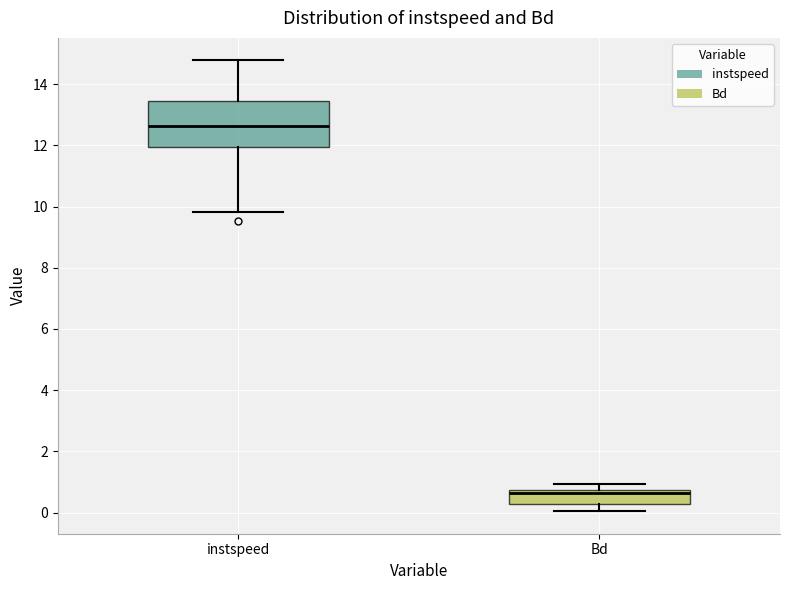

Reading left to right, read every box against the y-axis: the position of its median line, the range the box covers, and the ends of its whiskers. The values are not printed on the chart, so give them approximately, as read against the axis.

instspeed: median 12.6, box 12.0 to 13.4, whiskers 9.8 to 14.8
Bd: median 0.6, box 0.2 to 0.8, whiskers 0.0 to 1.0